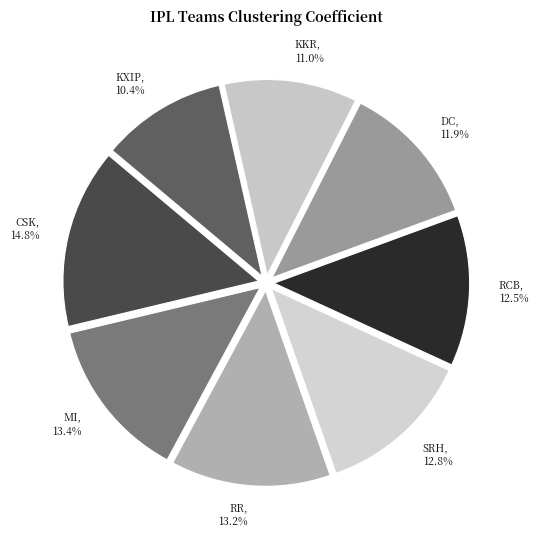

Which category has the smallest portion of the pie?

KXIP